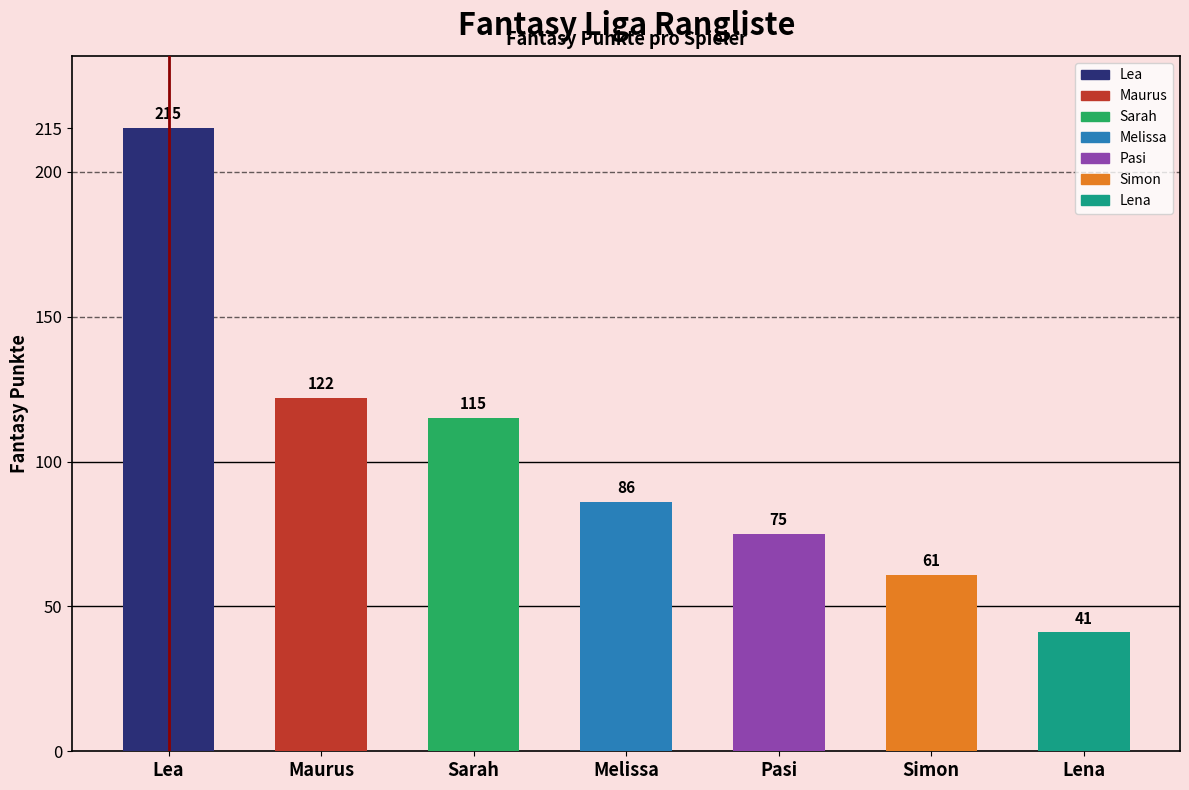

Reading left to right, what are all the values shown in this chart?

Lea=215	Maurus=122	Sarah=115	Melissa=86	Pasi=75	Simon=61	Lena=41